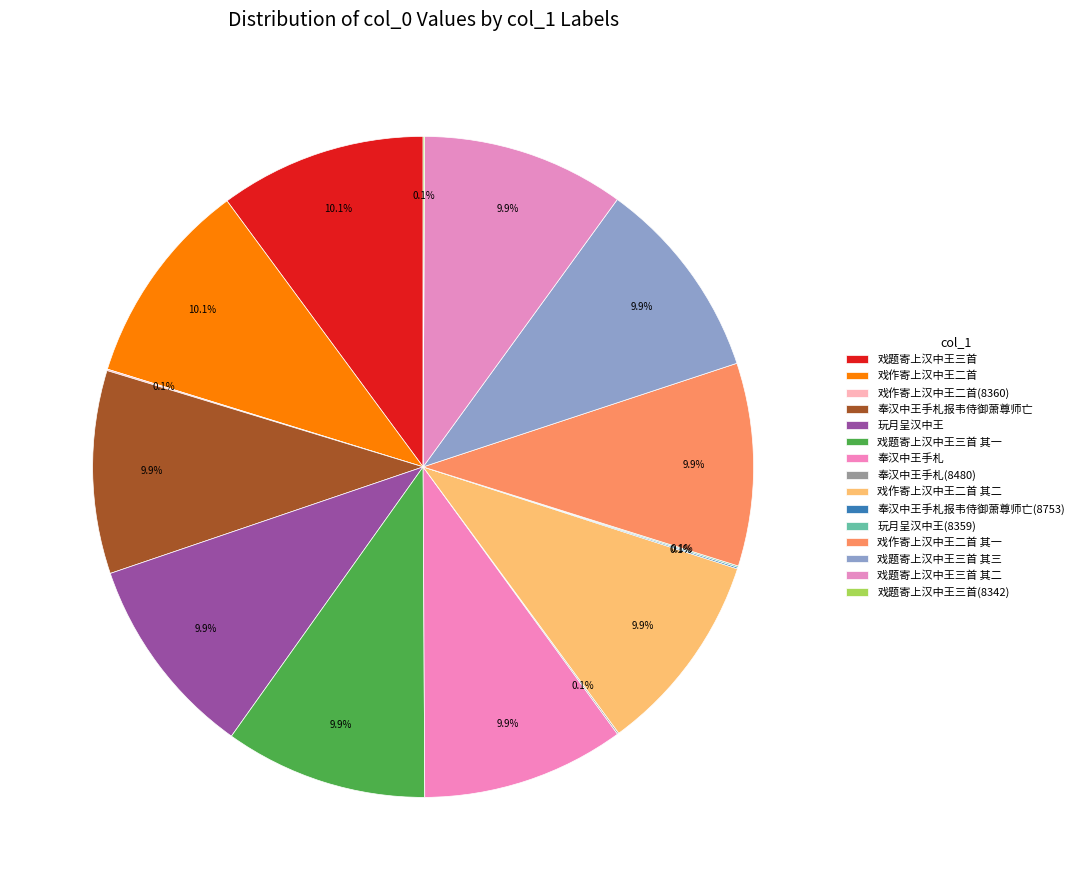

What is the change in value from 戏题寄上汉中王三首 to 戏作寄上汉中王二首 其二?

-22057